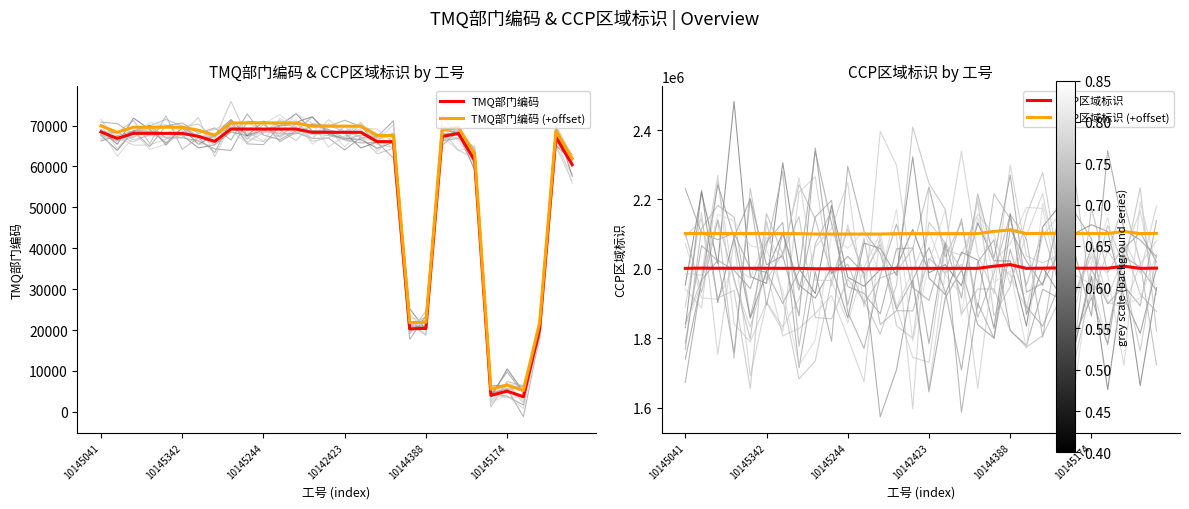

What is the difference between the CCP区域标识 values at 22 and 7?

545